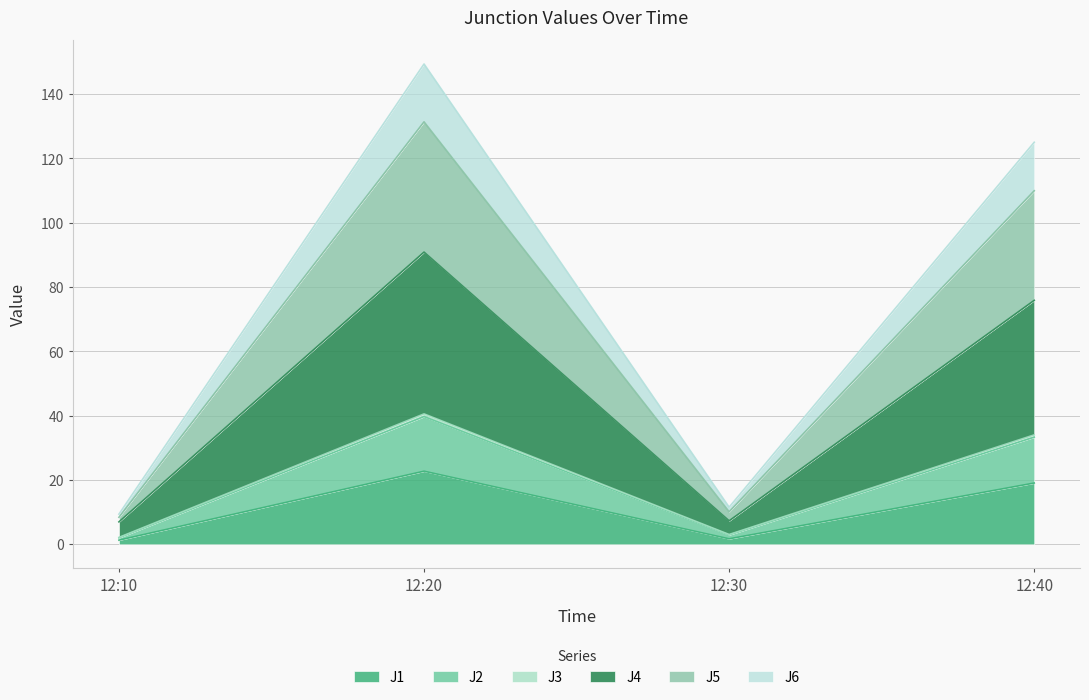

At which category is the sum across all series the highest?

12:20